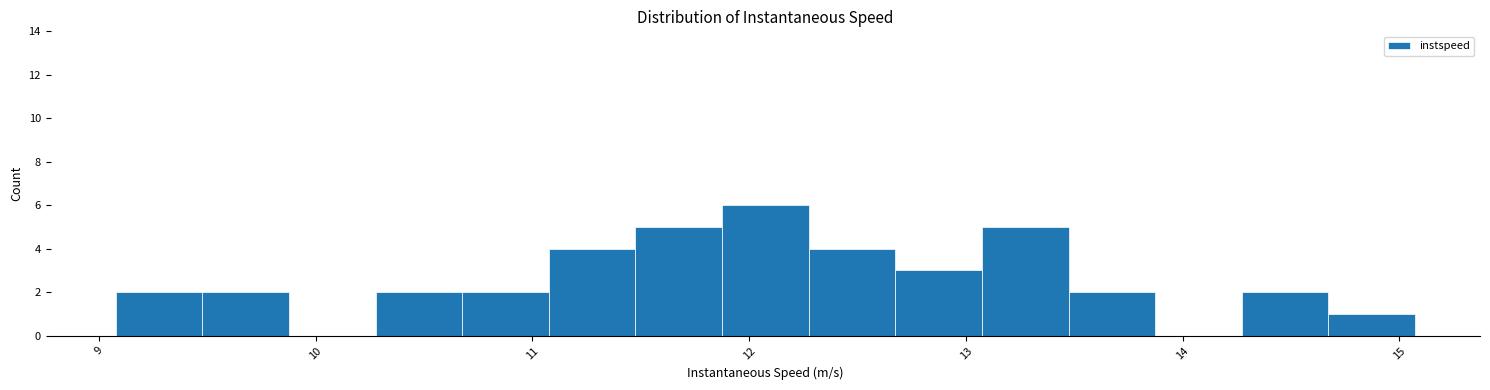

Around what value on the x-axis is the tallest bar? Give the approximate position of its centre, as read against the axis.

12.1